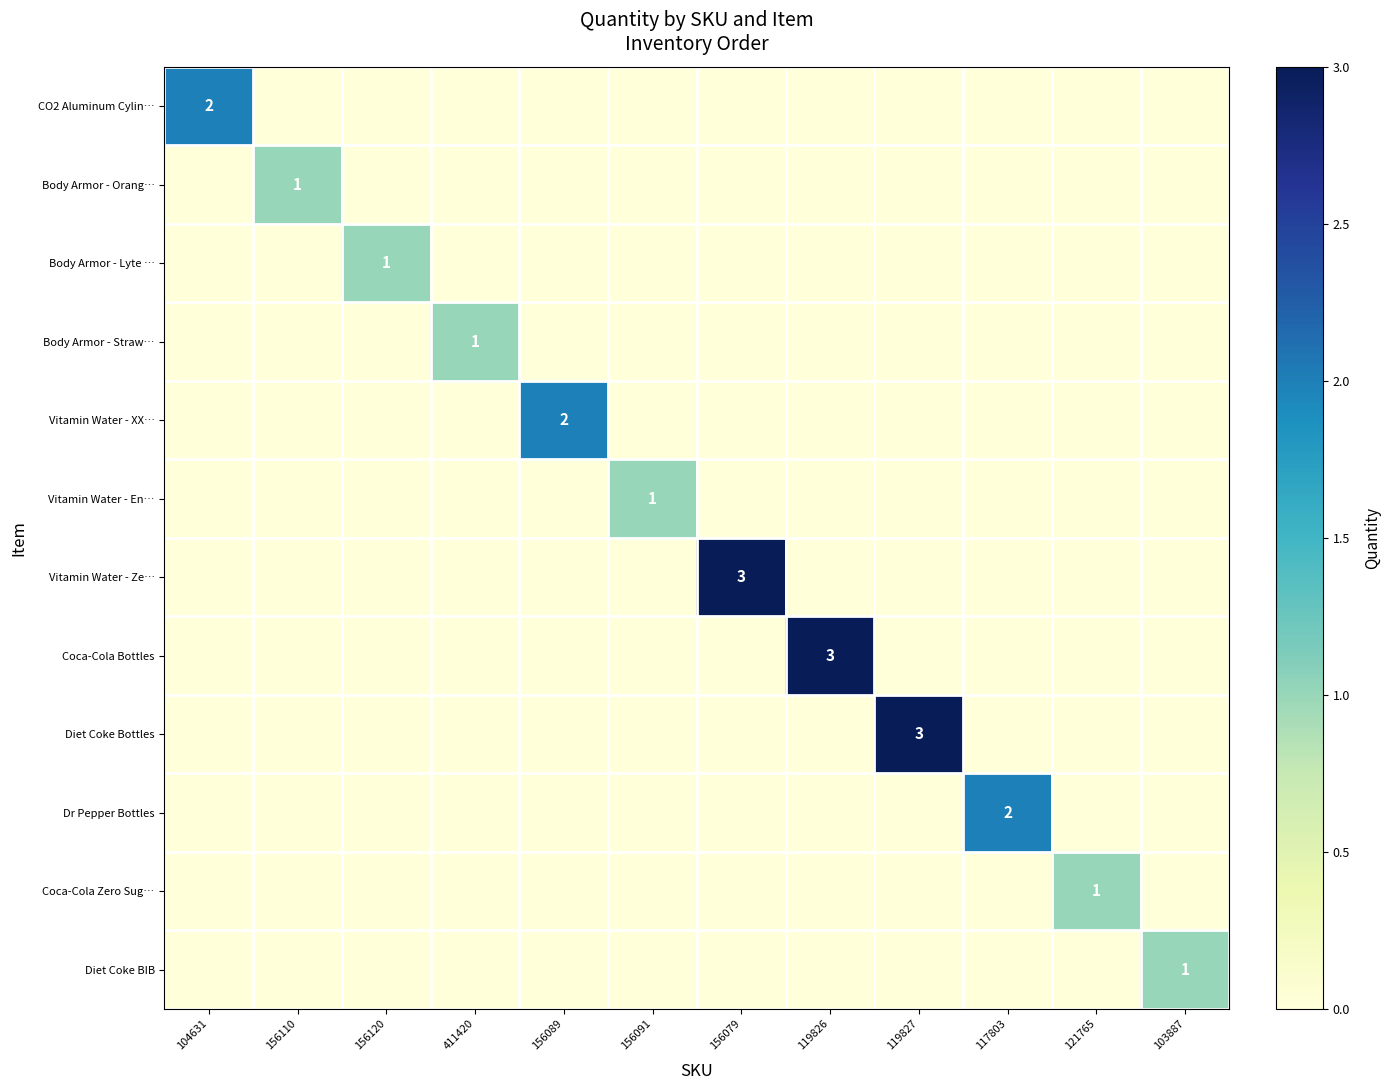

True or false: CO2 Aluminum Cylin… has a value of -1 at 156120.

False